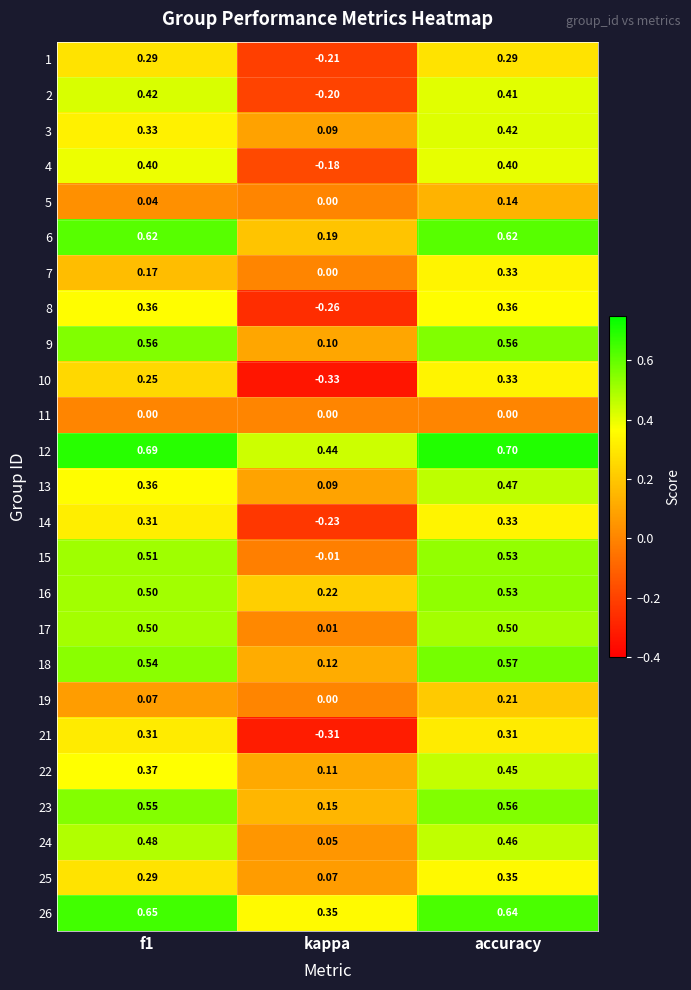

Which label corresponds to the largest value in the chart?

accuracy